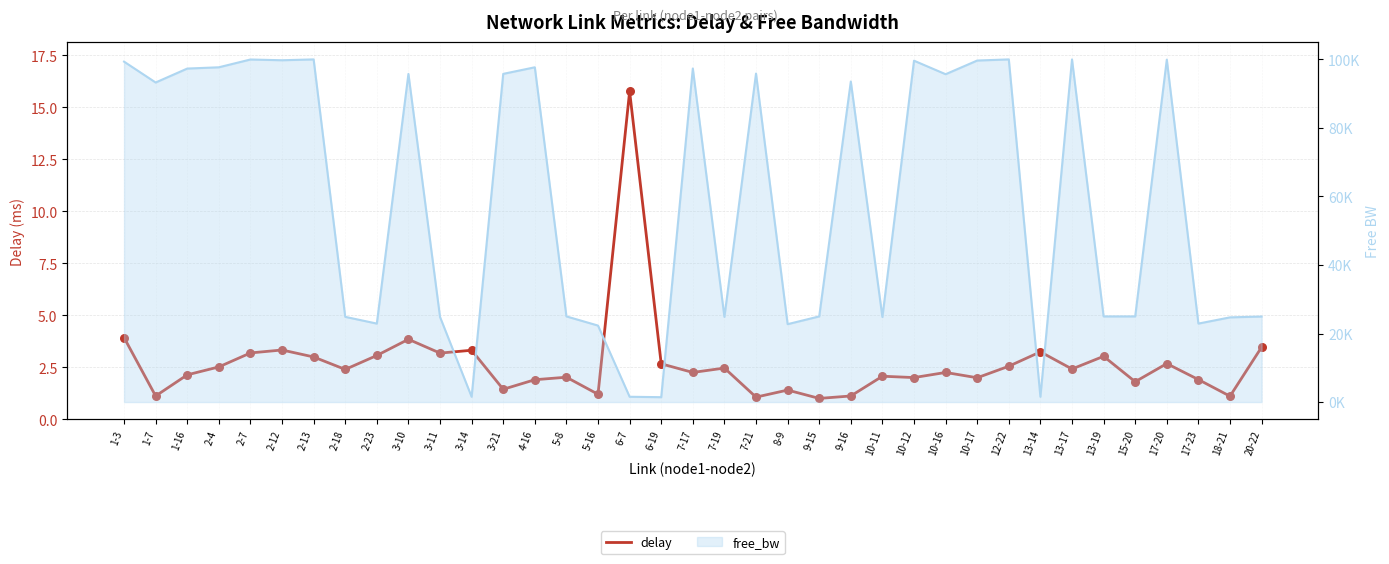

What is the change in value from 12-22 to 18-21?

-1.4